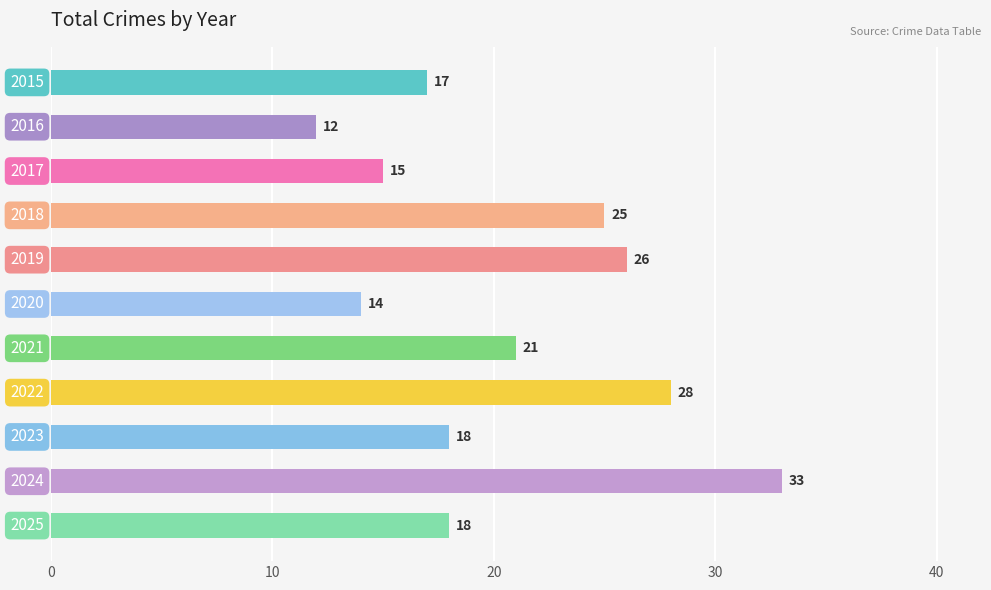

What is the value of the 7th bar from the top?

21